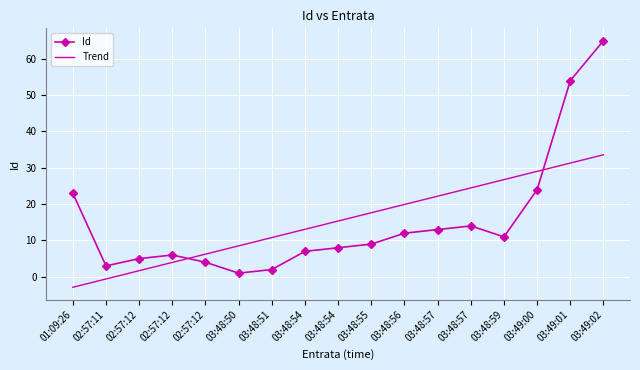

Reading right to left, what are all the values shown in this chart?

Id: 65.0	54.0	24.0	11.0	14.0	13.0	12.0	9.0	8.0	7.0	2.0	1.0	4.0	6.0	5.0	3.0	23.0
Trend: 33.6	31.3	29.0	26.8	24.5	22.2	19.9	17.6	15.4	13.1	10.8	8.5	6.2	4.0	1.7	-0.6	-2.9